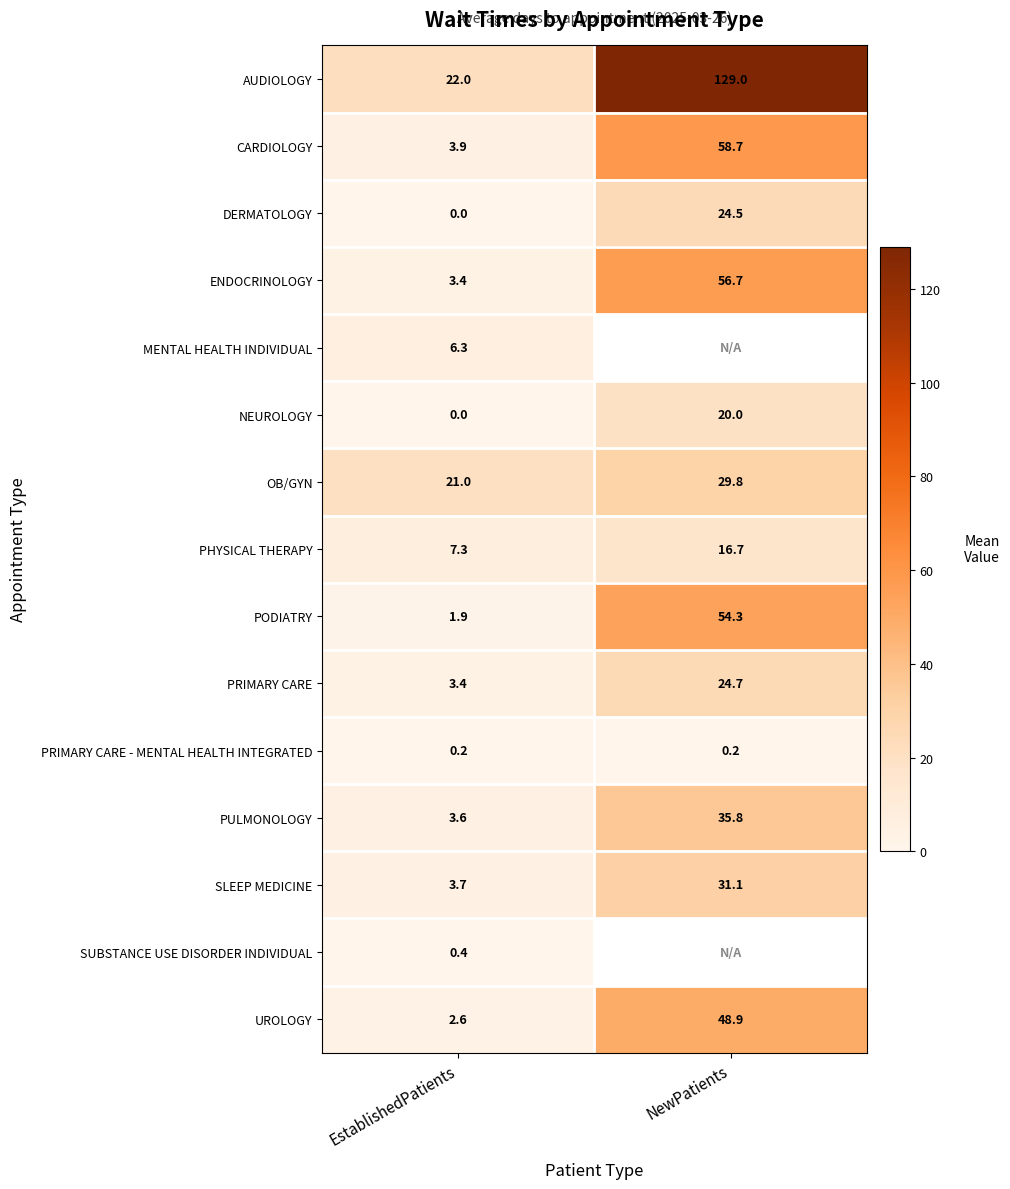

How many data points in CARDIOLOGY are less than 58?

1